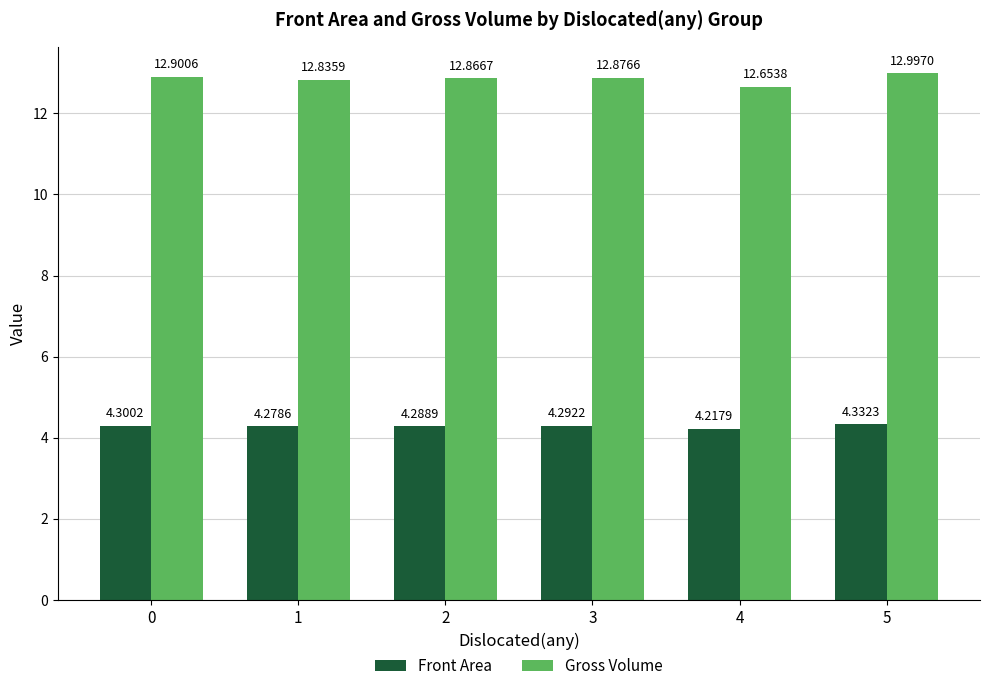

At how many categories does at least one series exceed 6?

6